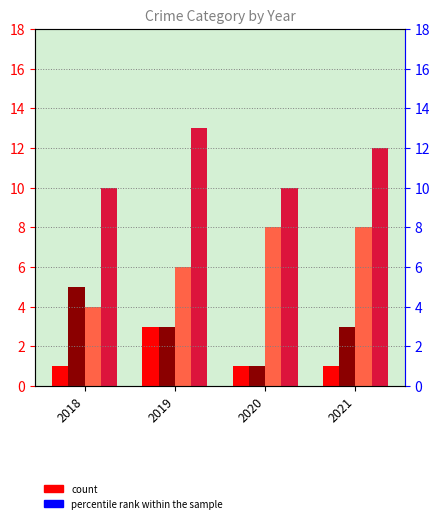

Are the bars horizontal?

No